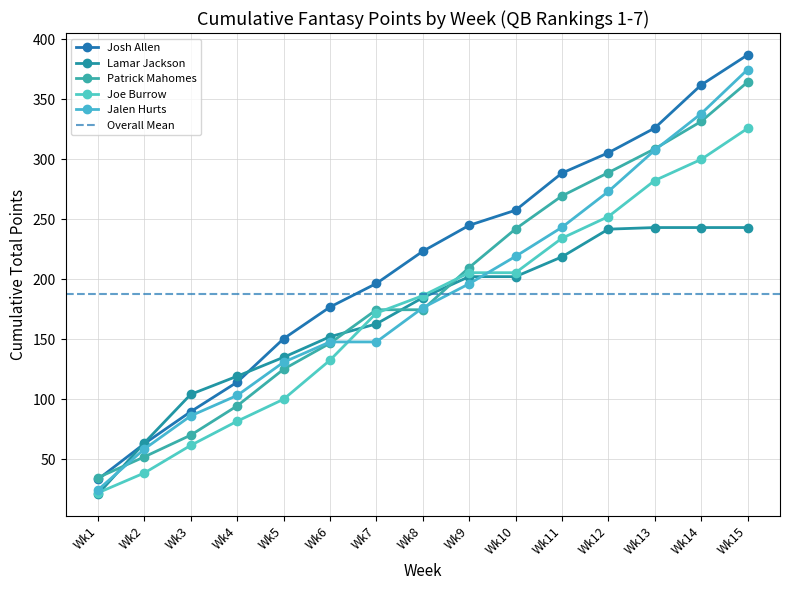

Read the Josh Allen value at Wk5.

150.5